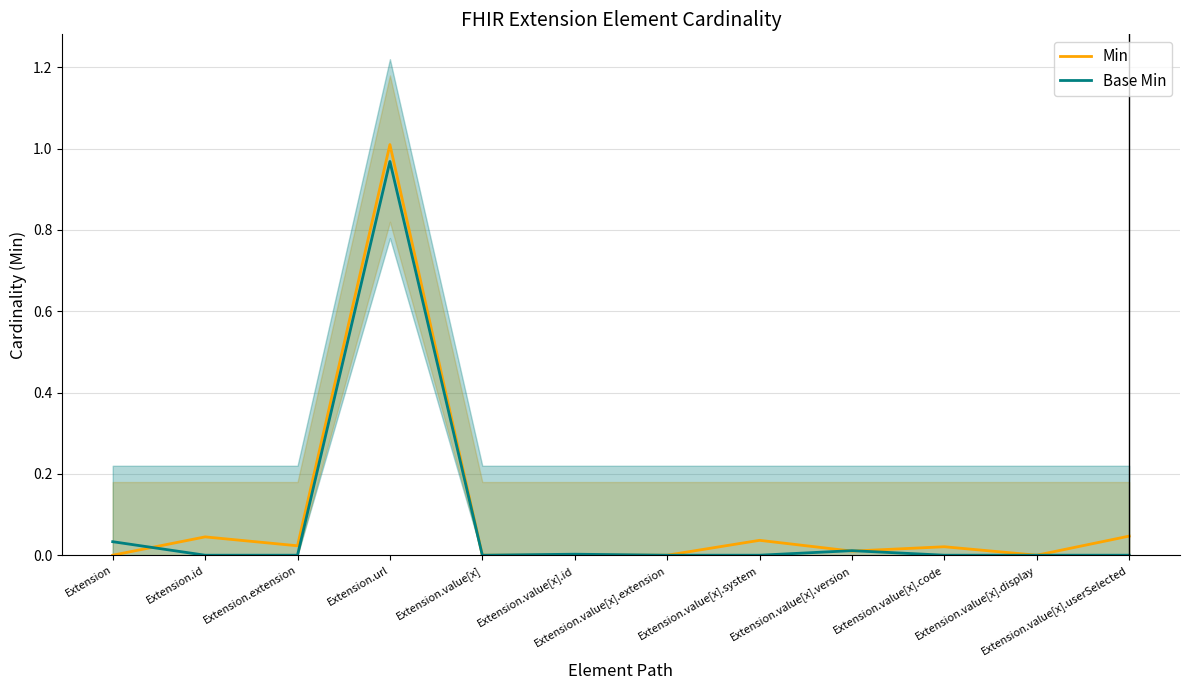

Which series ends up on top after the final intersection of Base Min and Min?

Min